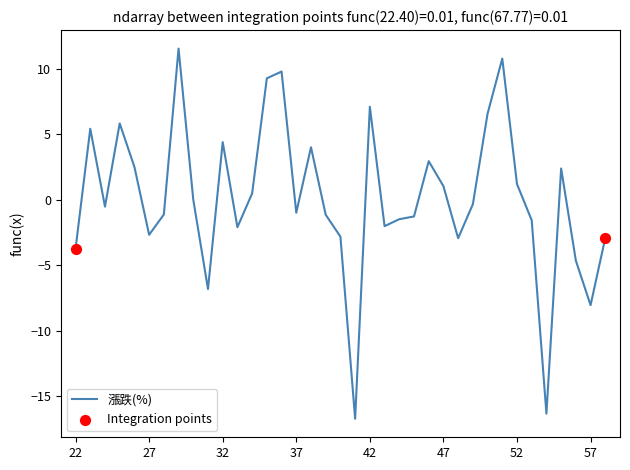

What is the minimum value shown in the chart?

-16.7